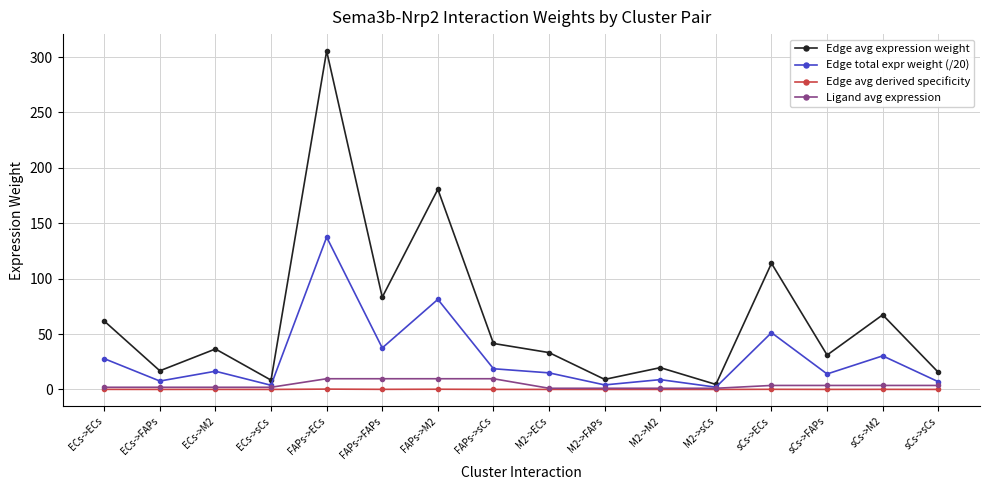

At which category is the sum across all series the highest?

FAPs->ECs